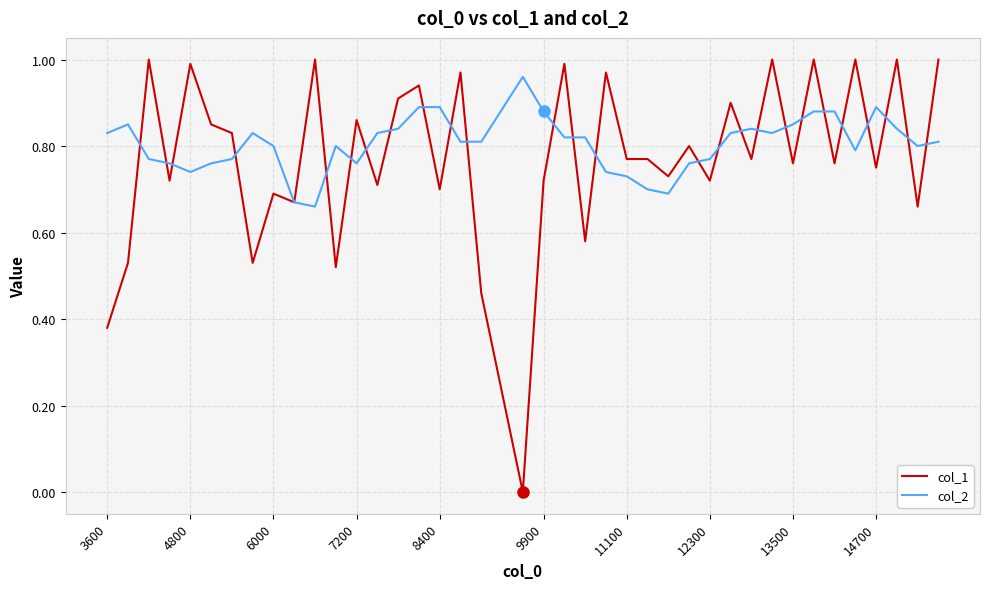

Which series has the widest spread of values?

col_1